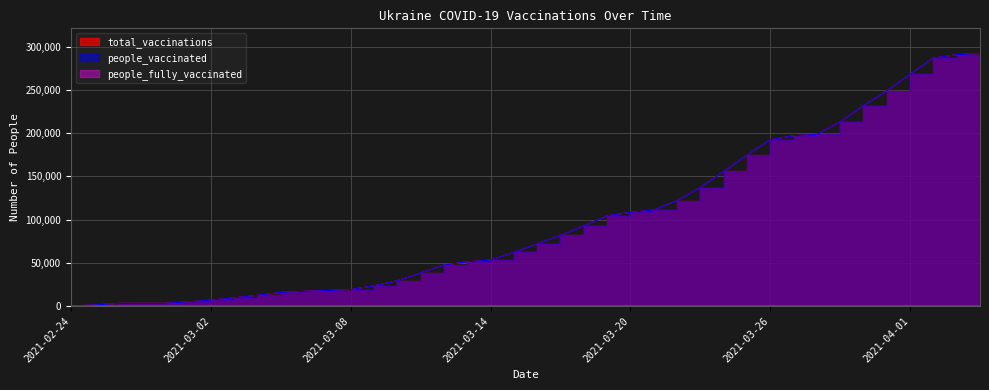

What is the label of the 39th point from the right?

2021-02-25